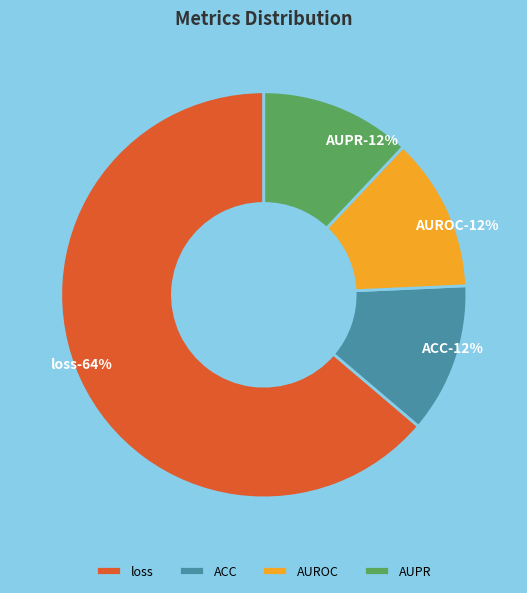

Is it true that loss is 57% of the pie?

False